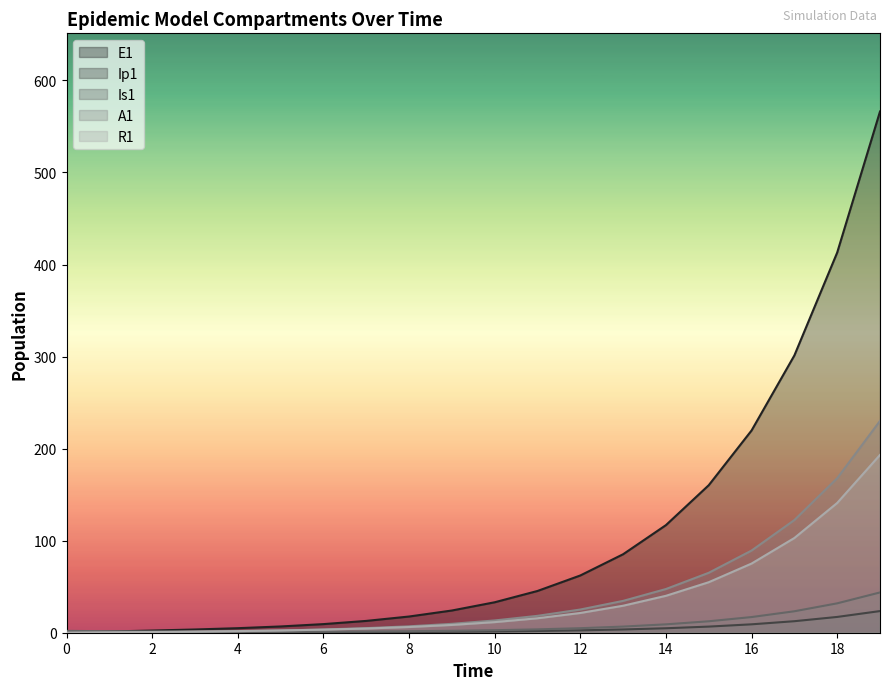

What is the spread (max minus min) of values at 13?

81.7